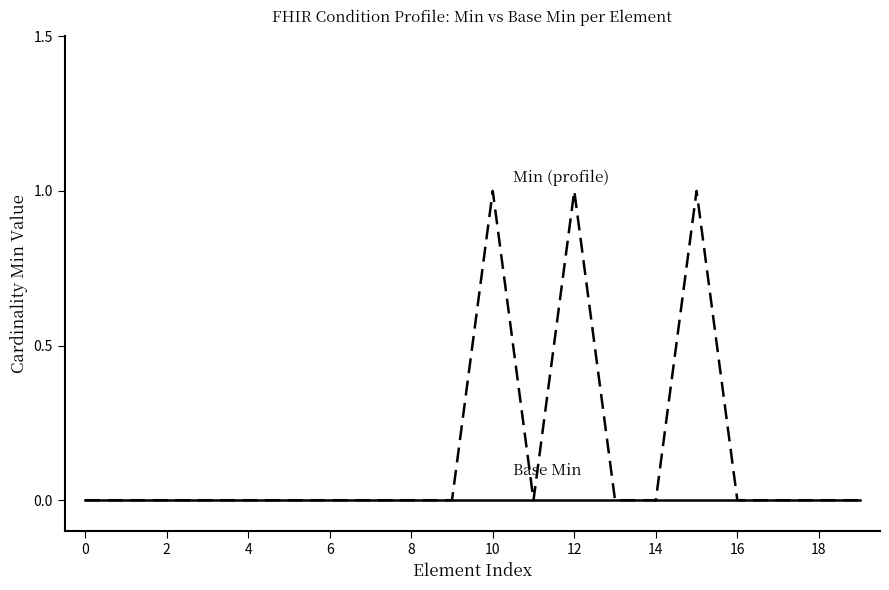

What is the greatest value displayed?

1